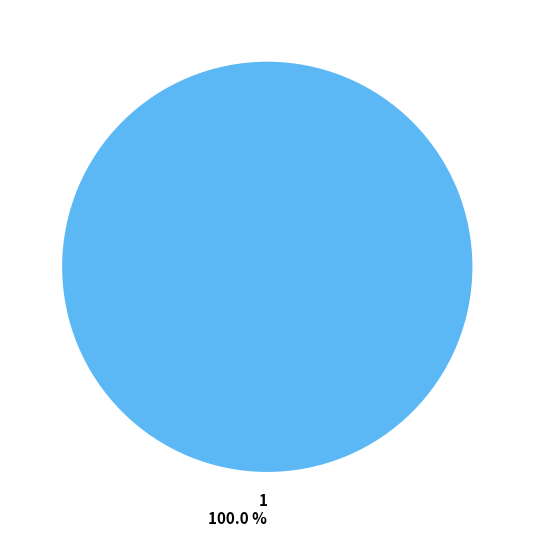

How many slices are in this pie chart?

1